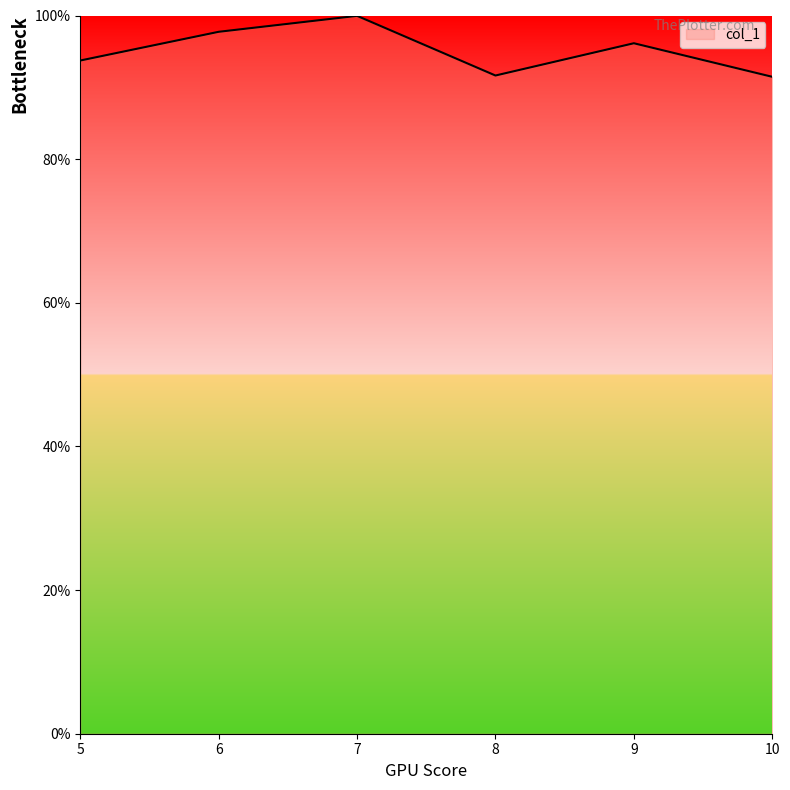

Which label corresponds to the largest value in the chart?

7